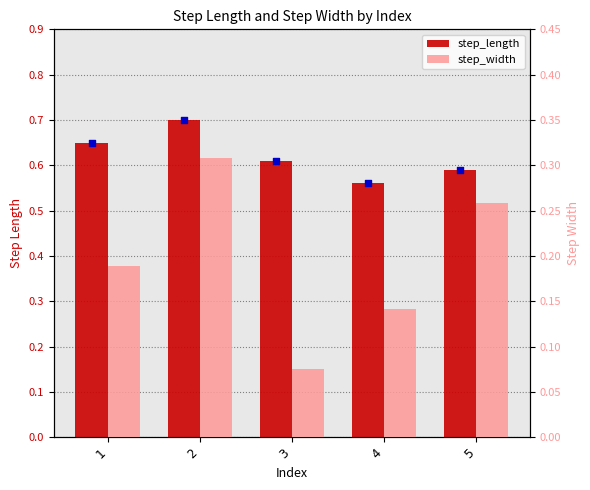

What are all the series names shown in the legend?

step_length, step_width